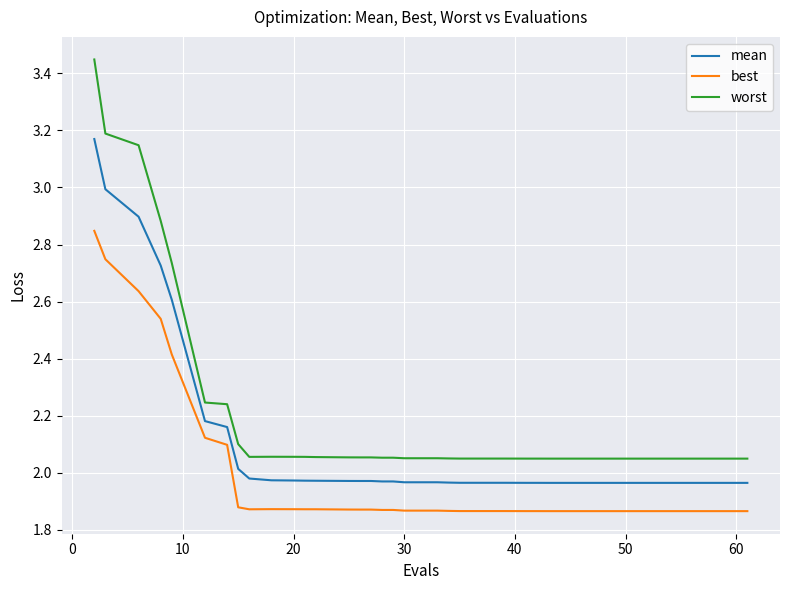

True or false: worst and mean intersect in this chart.

False